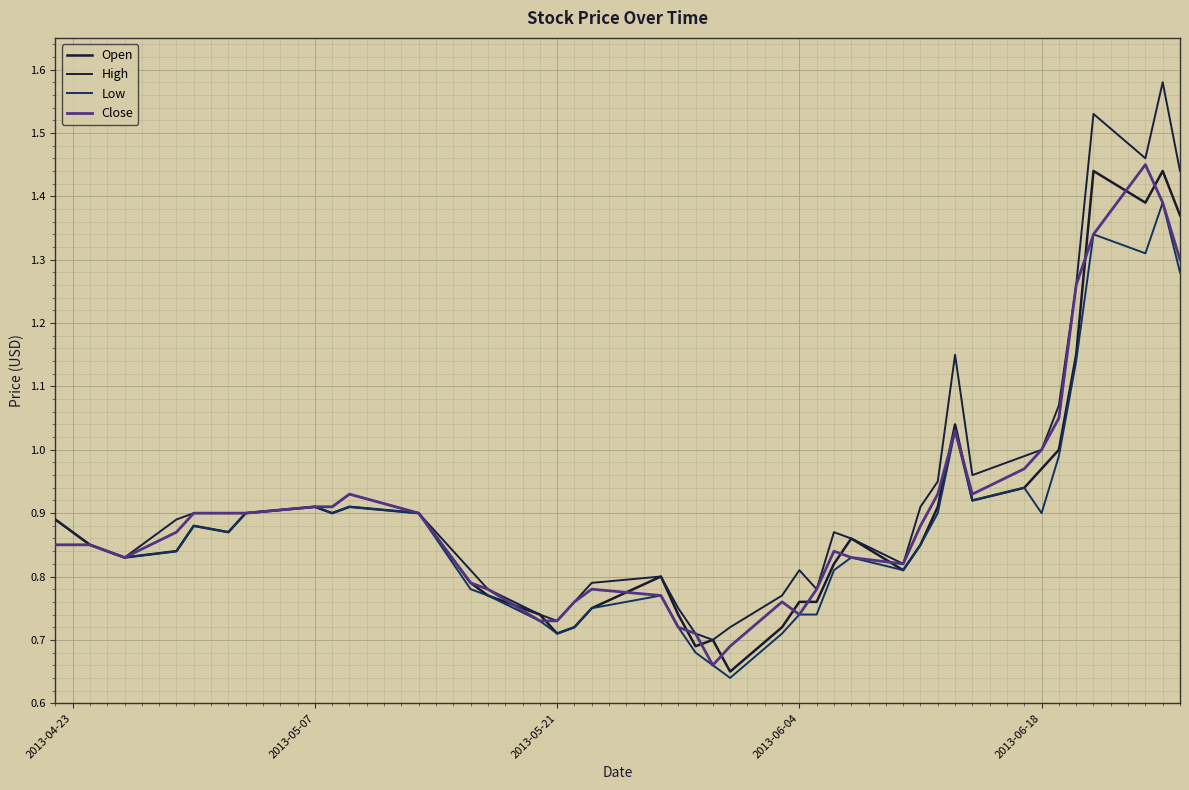

How many distinct data groups are displayed?

4